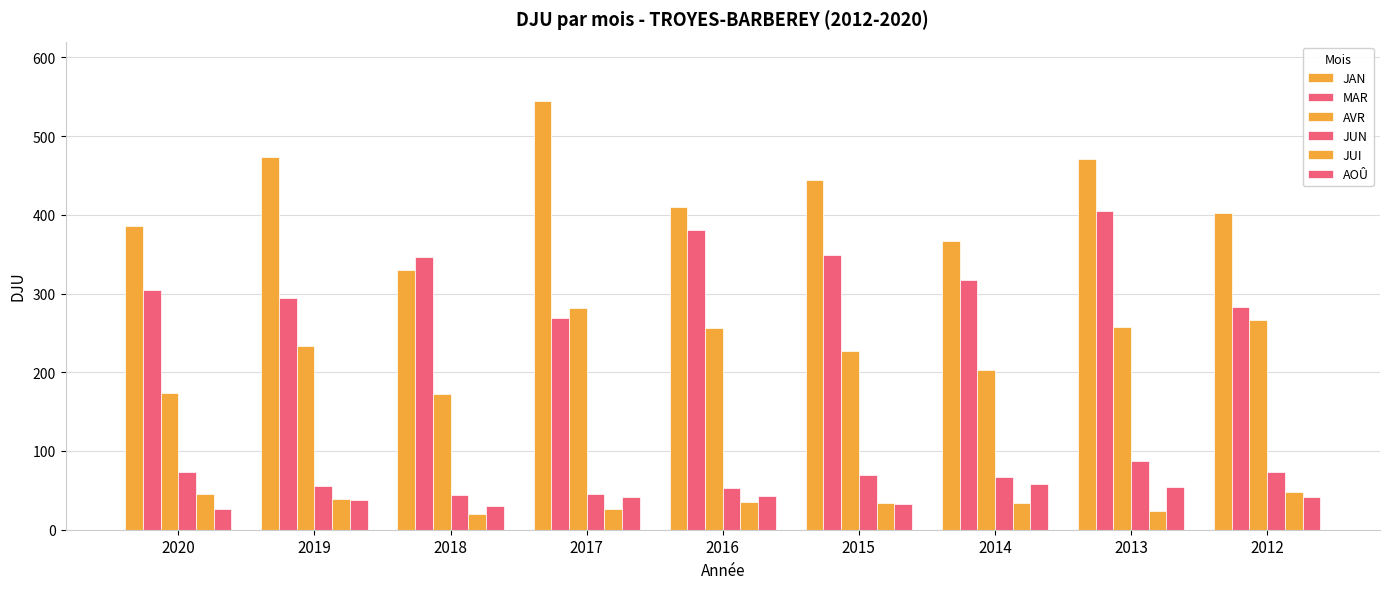

How many bars are there in total?

54